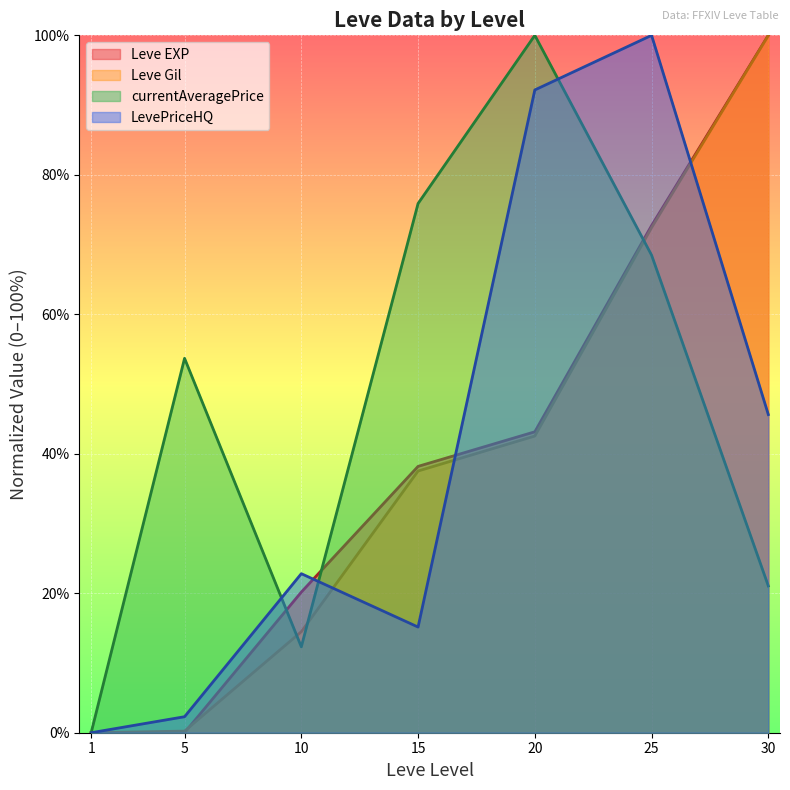

Rank the categories by currentAveragePrice value from lowest to highest.

1, 10, 30, 5, 25, 15, 20